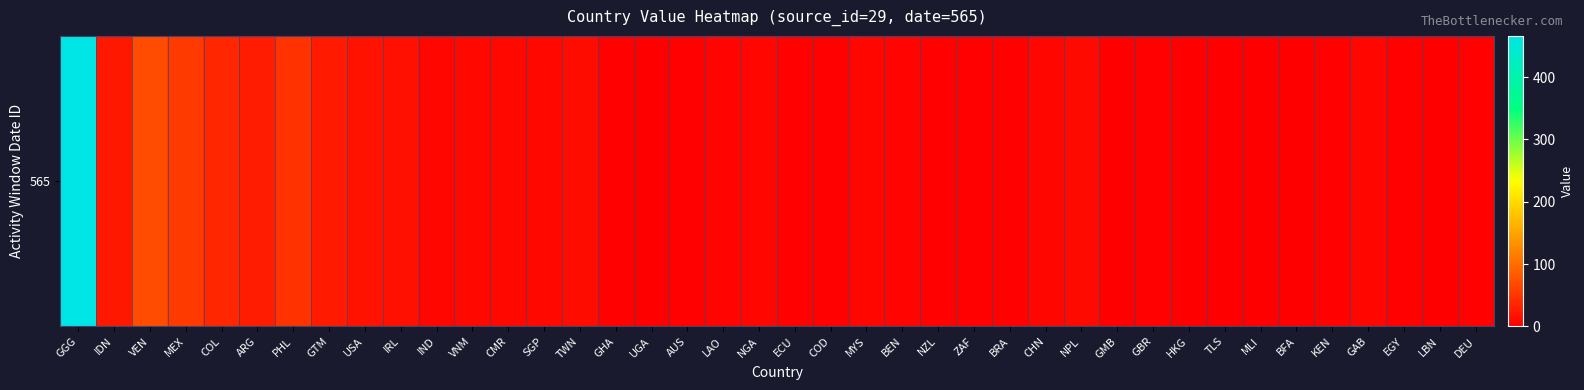

The chart shows a value of 70 at VEN. True or false?

True